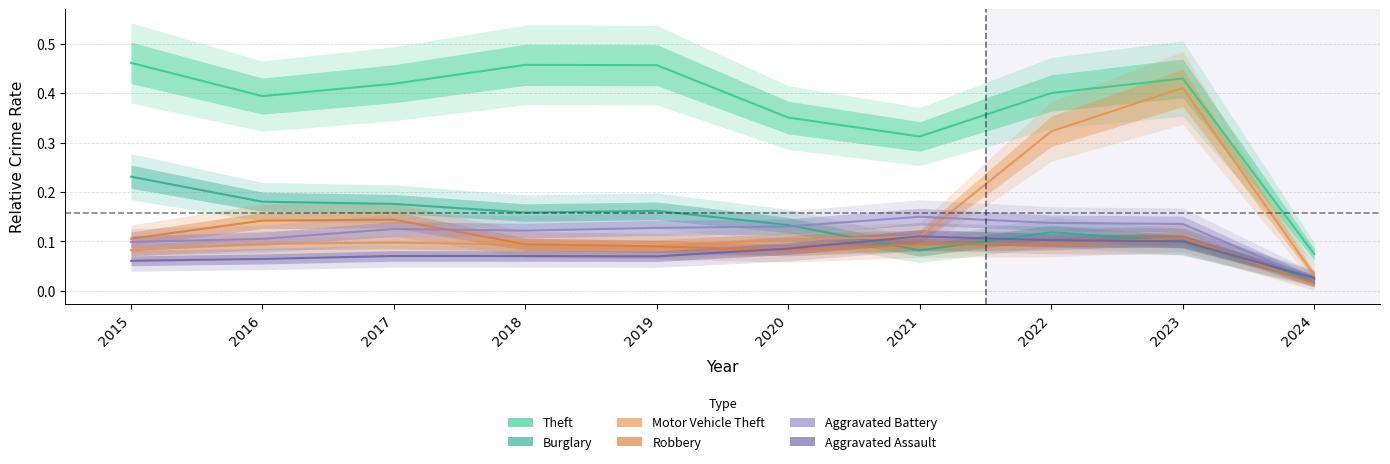

Between which two adjacent categories do Robbery and Aggravated Assault first intersect?

2019 and 2020